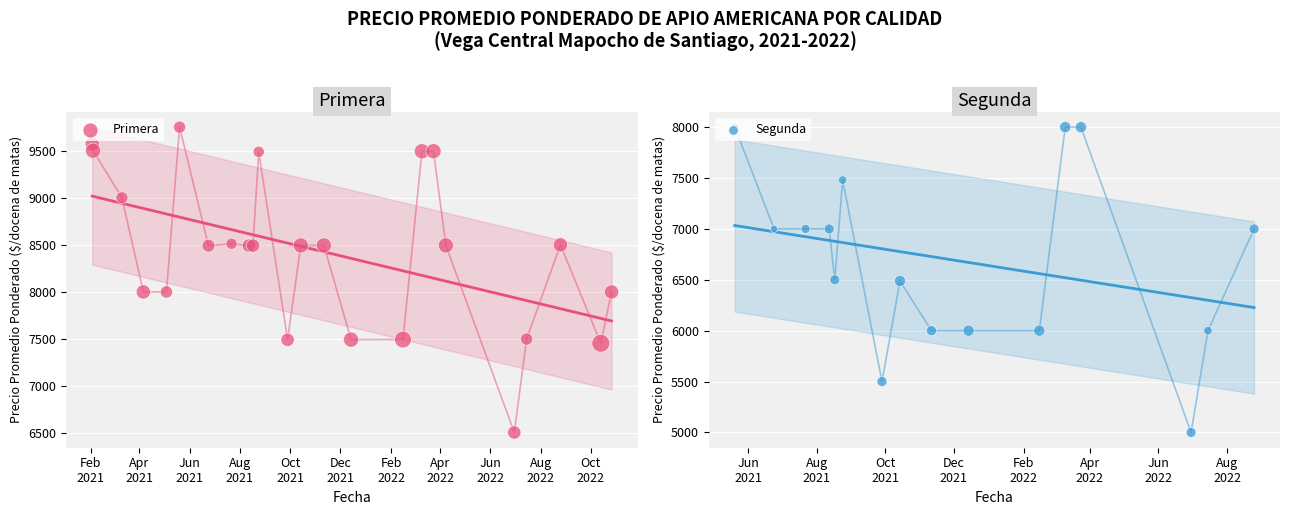

At how many categories does at least one series exceed 7735?

27